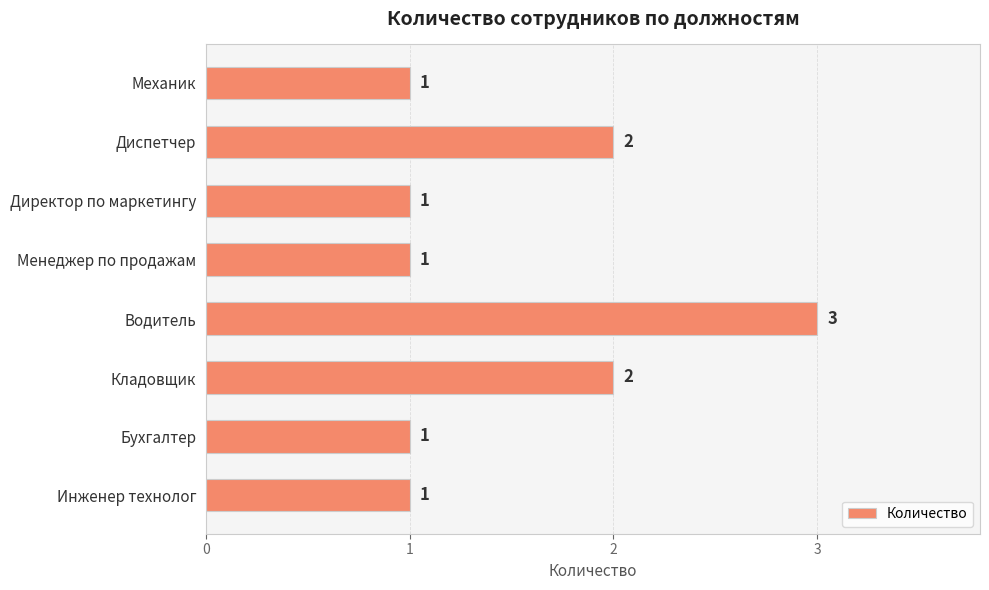

What is the smallest value displayed?

1